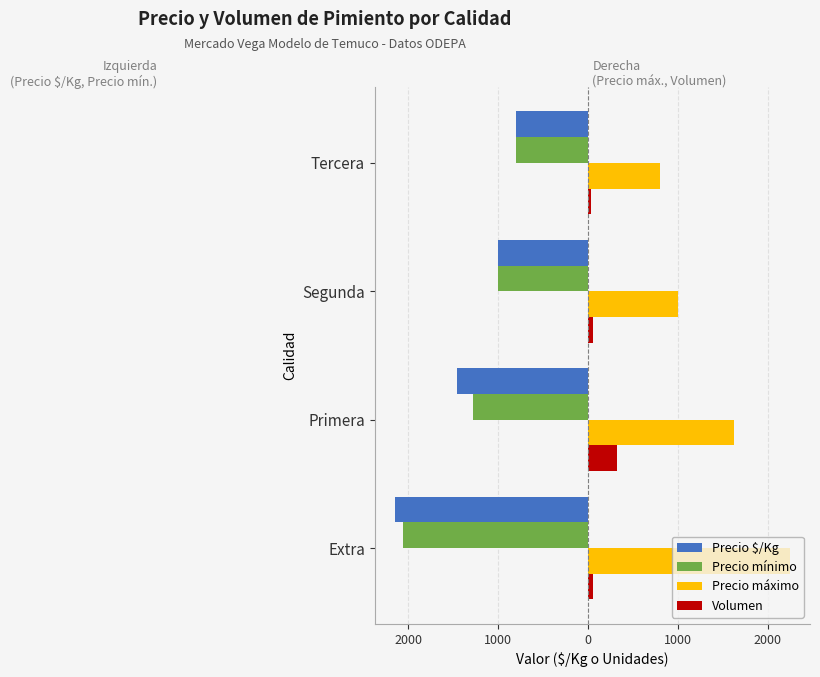

Count the Precio $/Kg values in the range -1456 to -800.

3